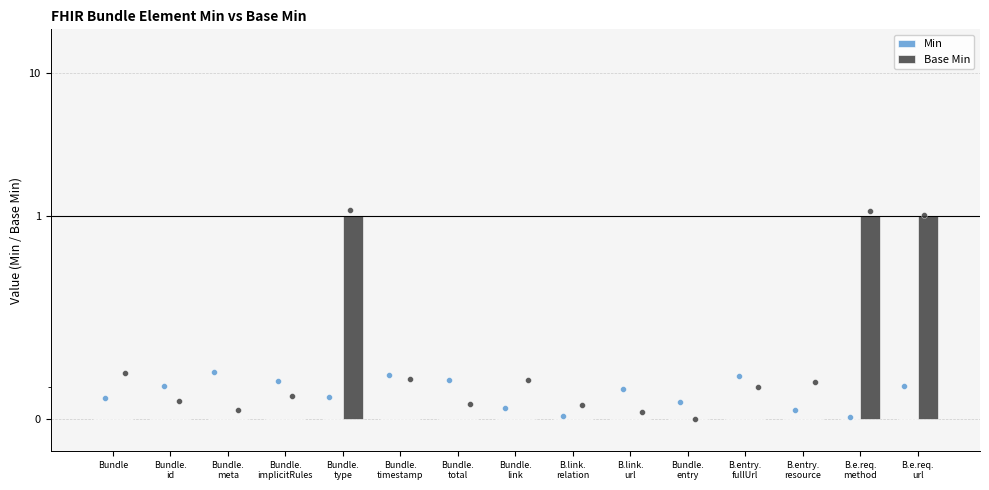

Which series reaches the minimum Y coordinate?

Min